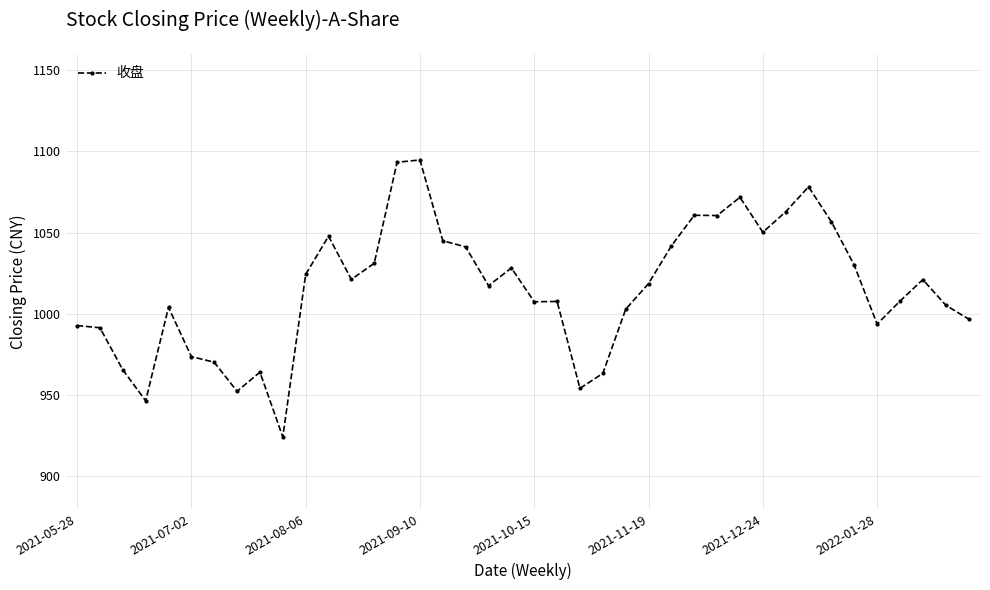

True or false: there are more than 0 points higher than both neighbors.

True